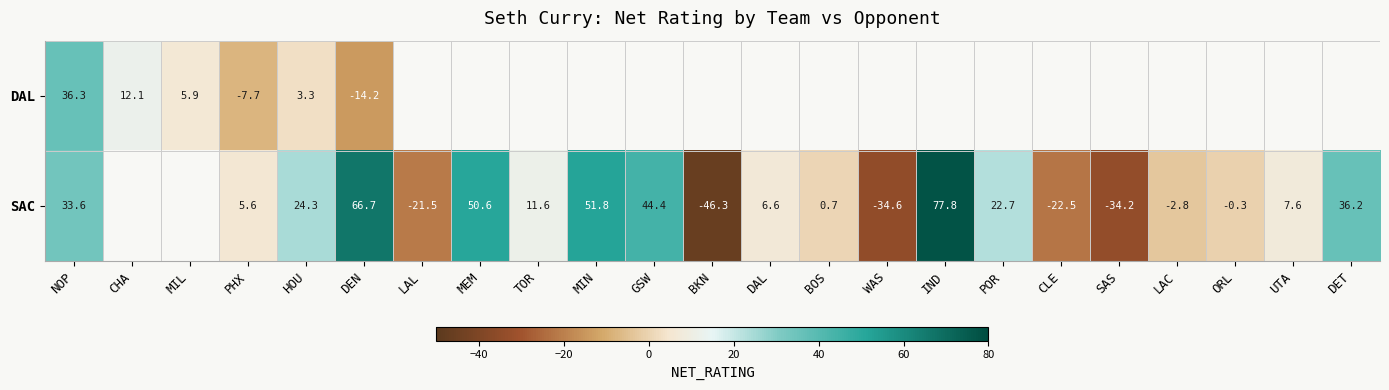

What is the difference between the SAC values at LAL and DEN?

88.2